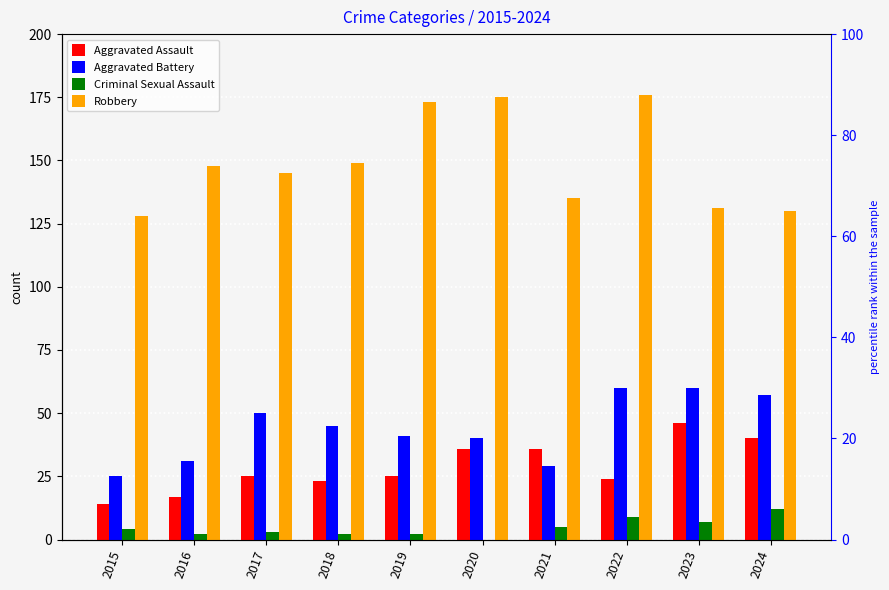

Reading left to right, transcribe all the data shown in this chart.

Aggravated Assault: 14	17	25	23	25	36	36	24	46	40
Aggravated Battery: 25	31	50	45	41	40	29	60	60	57
Criminal Sexual Assault: 4	2	3	2	2	0	5	9	7	12
Robbery: 128	148	145	149	173	175	135	176	131	130